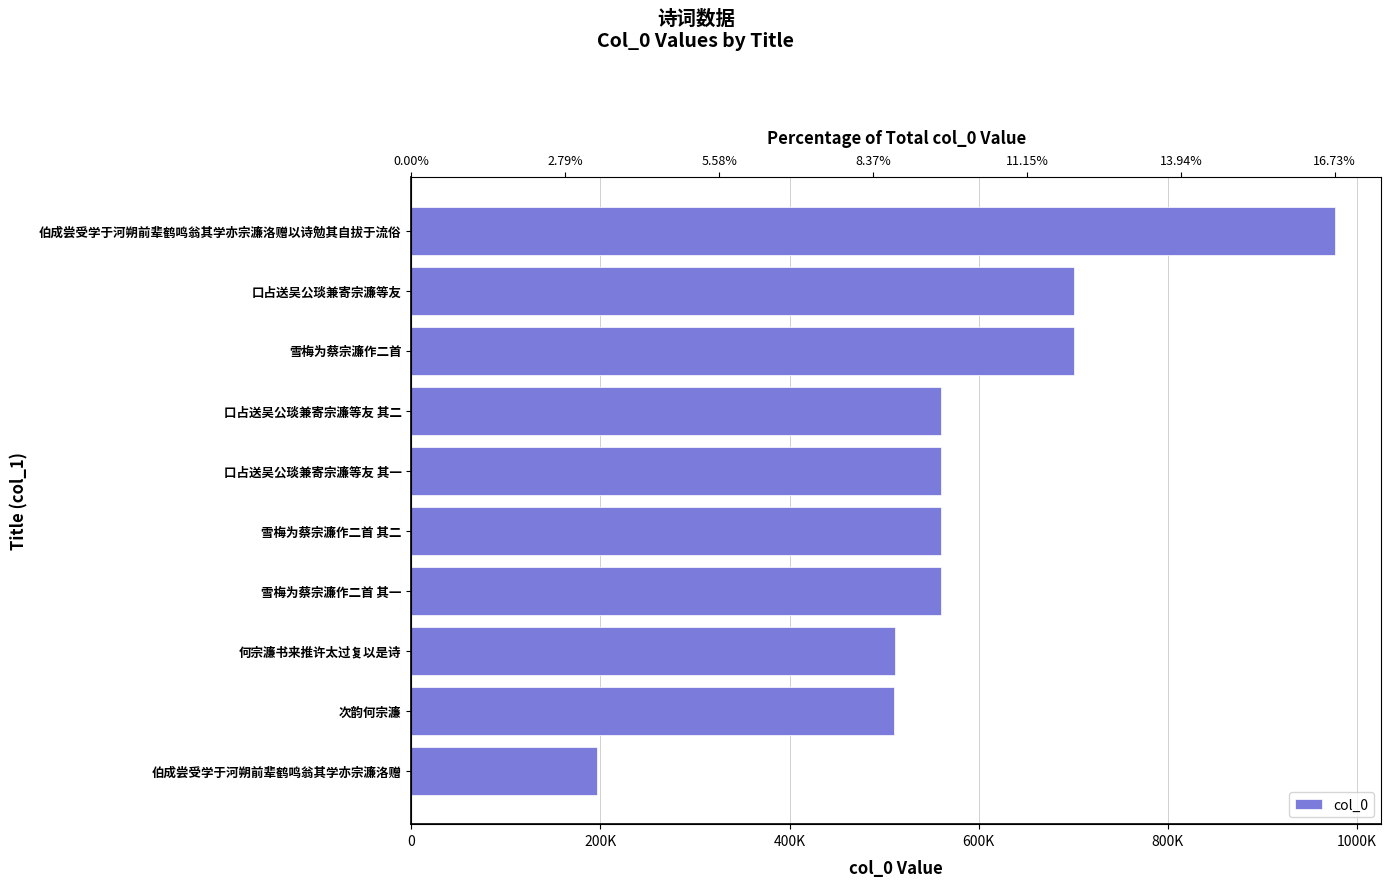

How many bars are there in total?

10